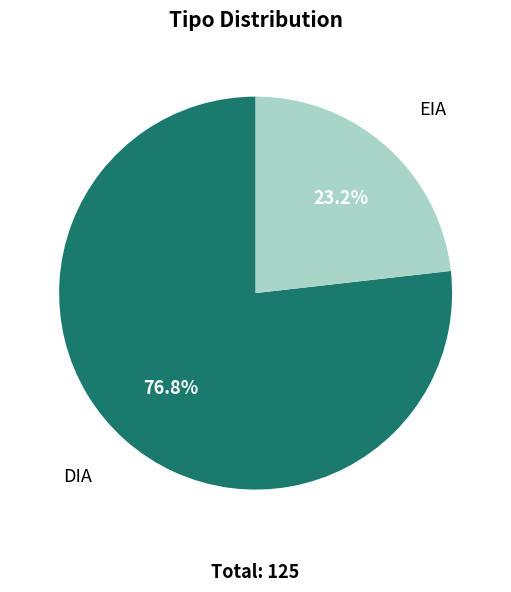

Rank the categories by value from highest to lowest.

DIA, EIA